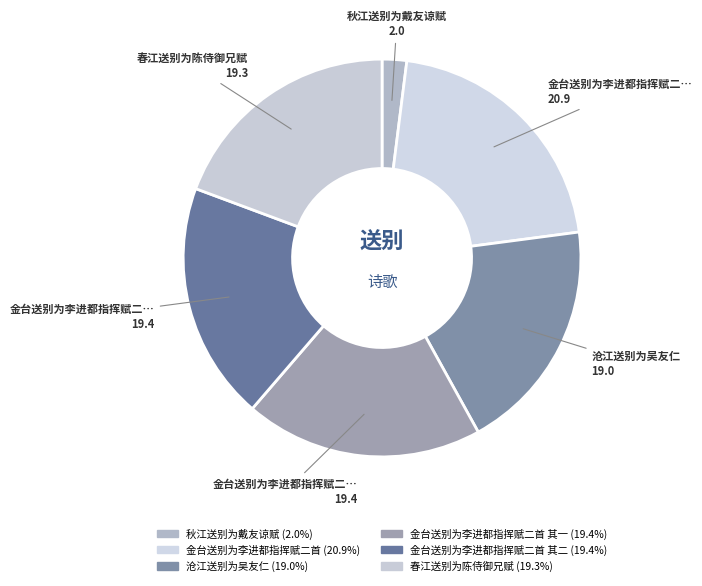

What is the smallest slice in the pie chart?

秋江送别为戴友谅赋